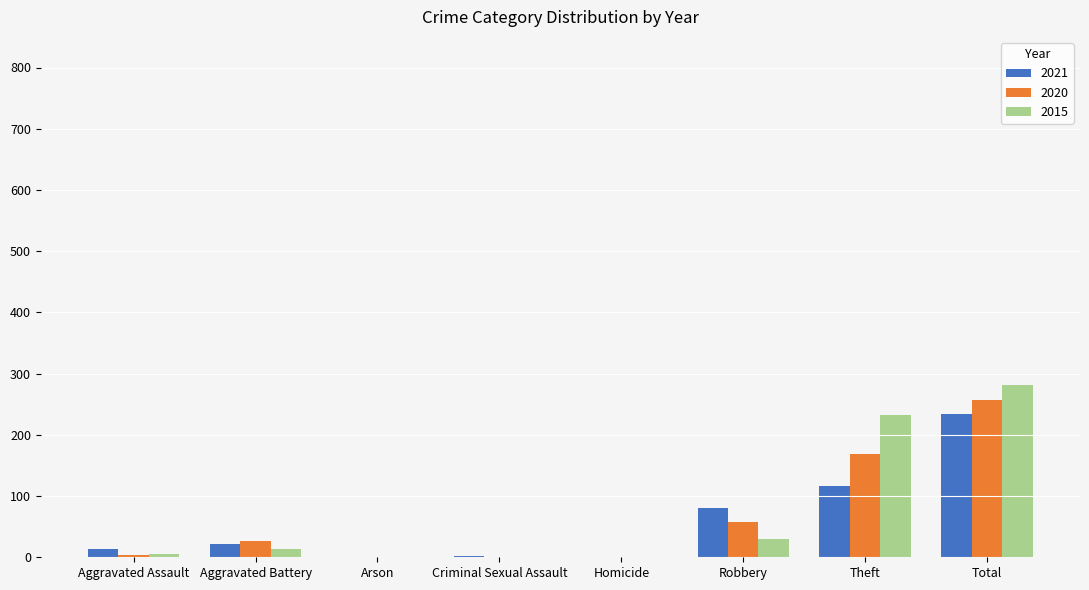

Which label corresponds to the largest value in the chart?

Total